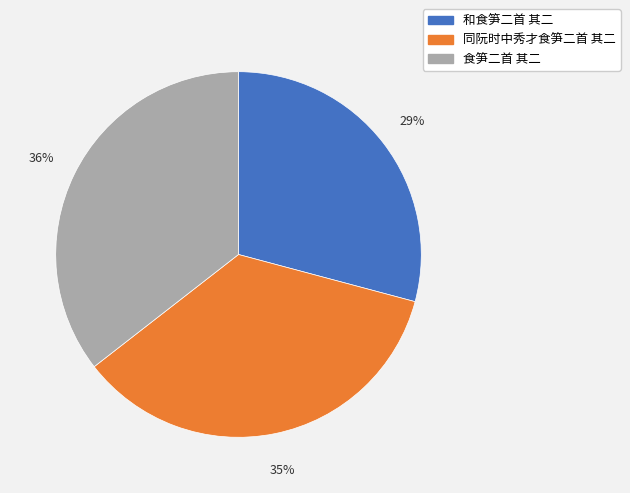

How many segments does this pie chart have?

3